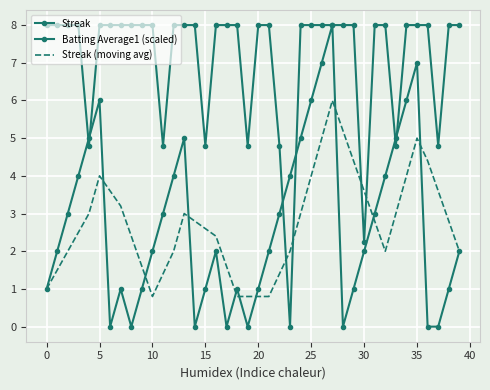

How many data points does each series have?

40